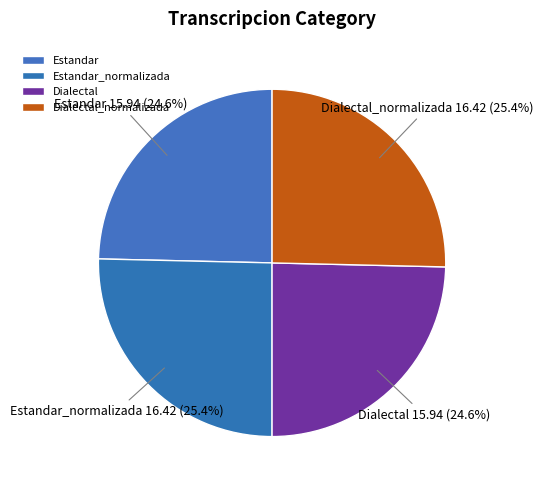

Approximately how many times larger is the value at Dialectal compared to Estandar_normalizada?

1.0